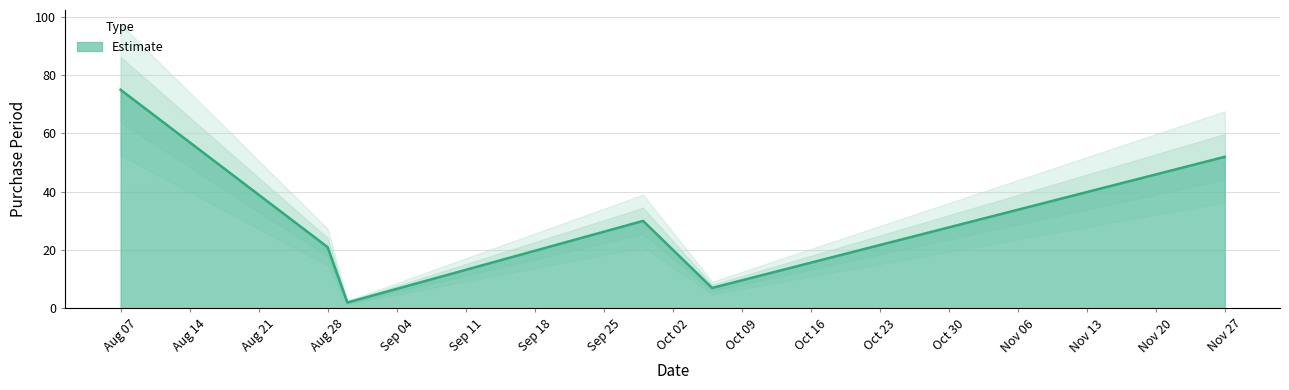

At which label does Estimate reach its peak?

Aug 07